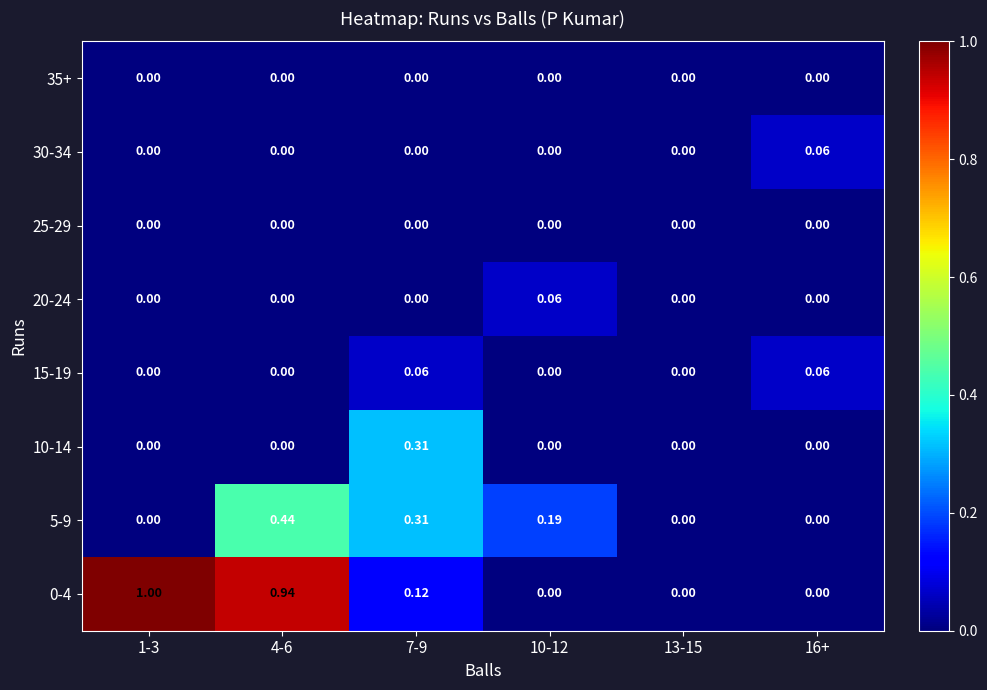

Is the value of 5-9 at 10-12 greater than the value of 35+ at 13-15?

Yes